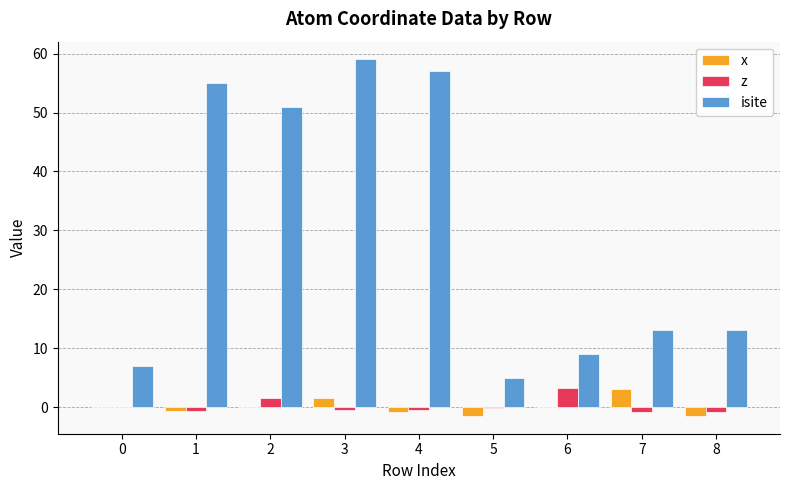

Which category has the highest value in the isite series?

3